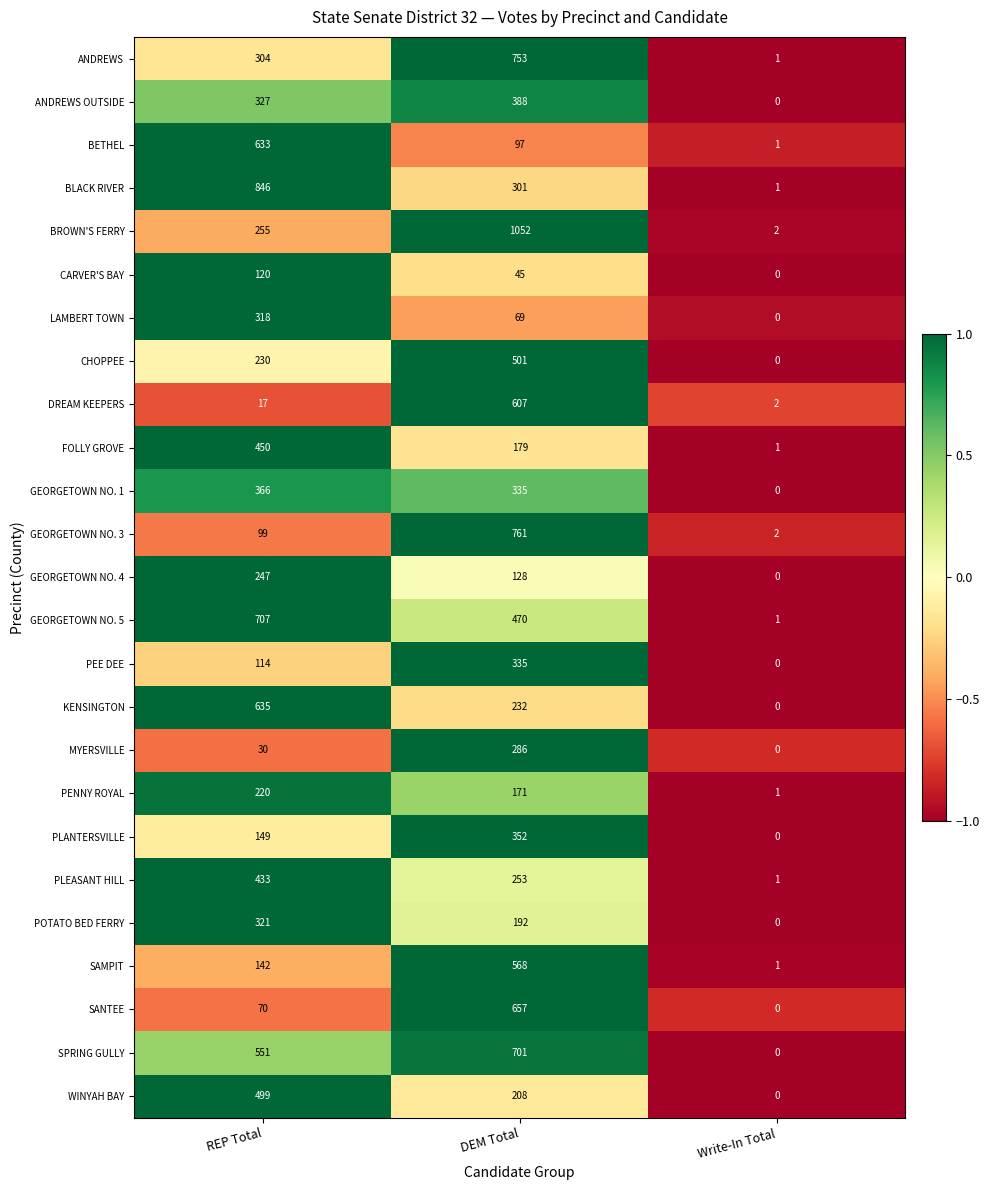

How many distinct data groups are displayed?

25